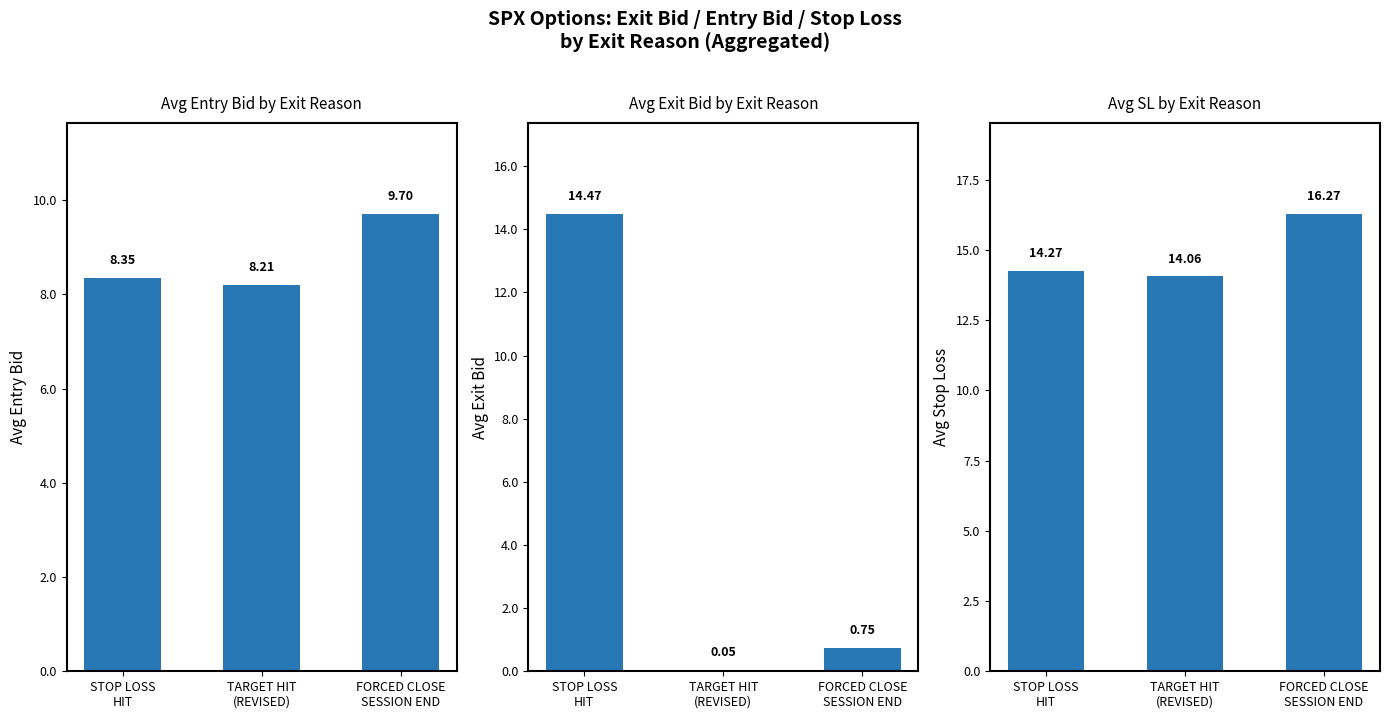

What position from the right is FORCED CLOSE
SESSION END?

1